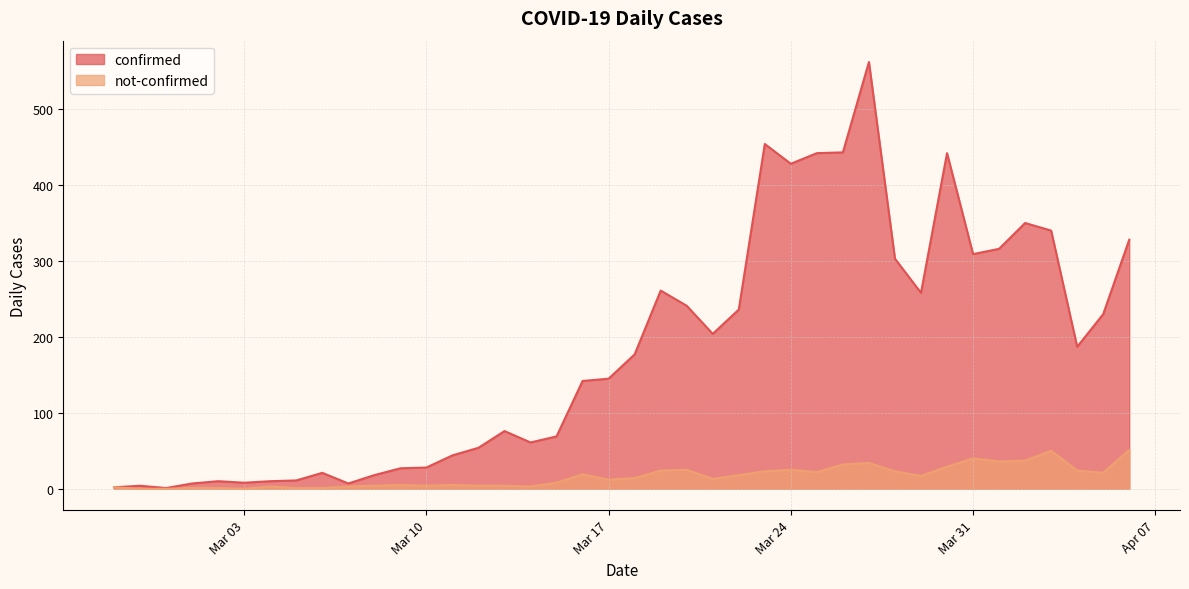

How many lines are shown in the chart?

2